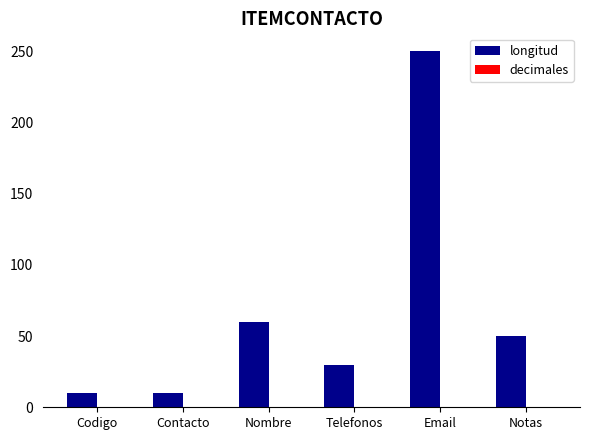

What is the maximum value shown in the chart?

250